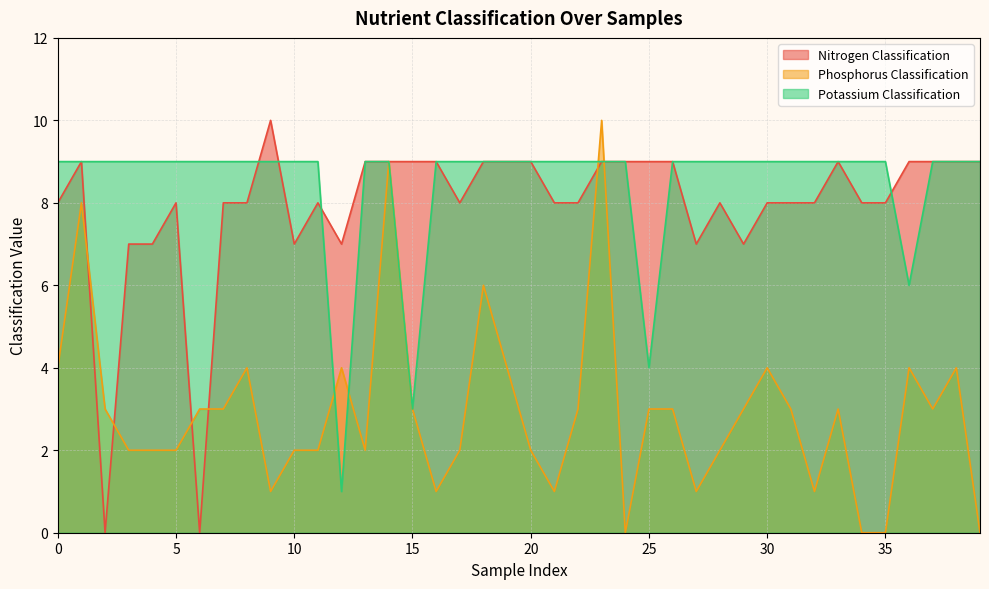

At which label does Phosphorus Classification reach its peak?

23